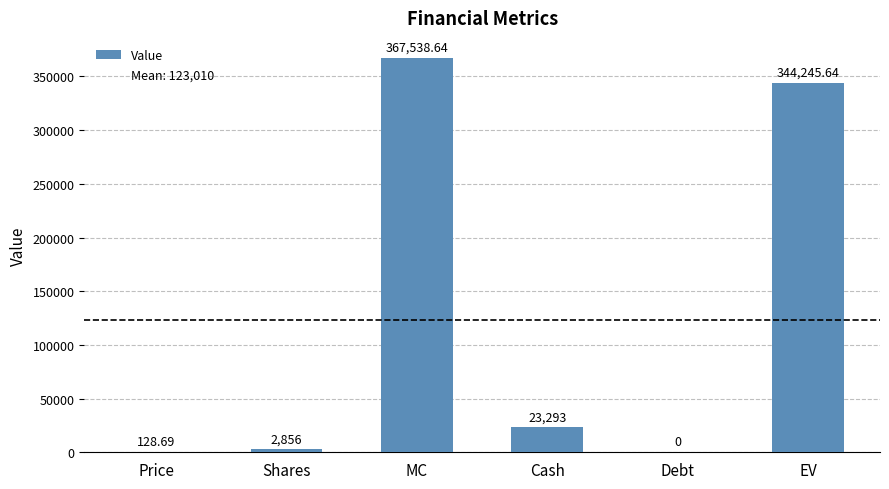

Reading left to right, what are all the values shown in this chart?

128.7	2856.0	367538.6	23293.0	0.0	344245.6